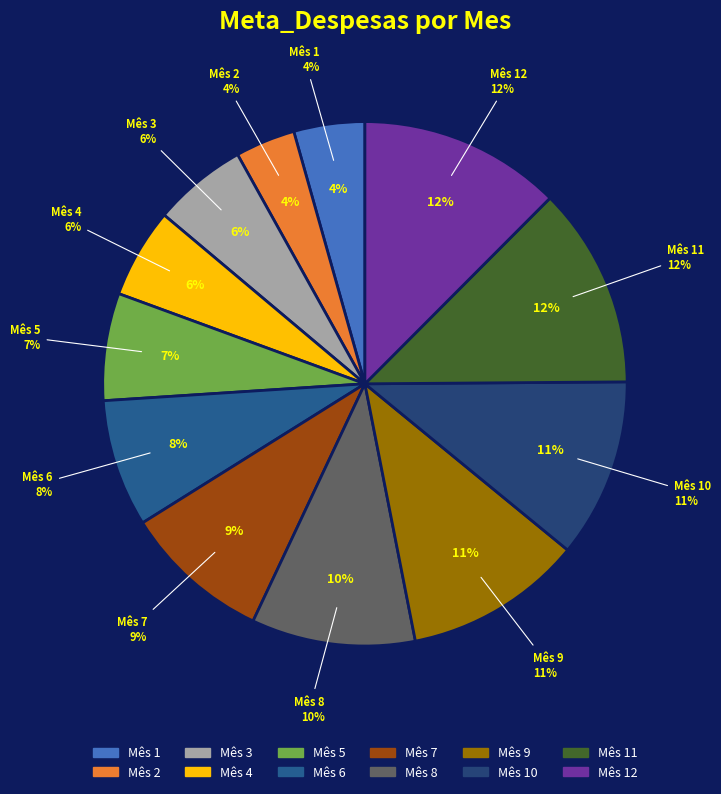

Rank the categories by value from lowest to highest.

2, 1, 4, 3, 5, 6, 7, 8, 9, 10, 11, 12